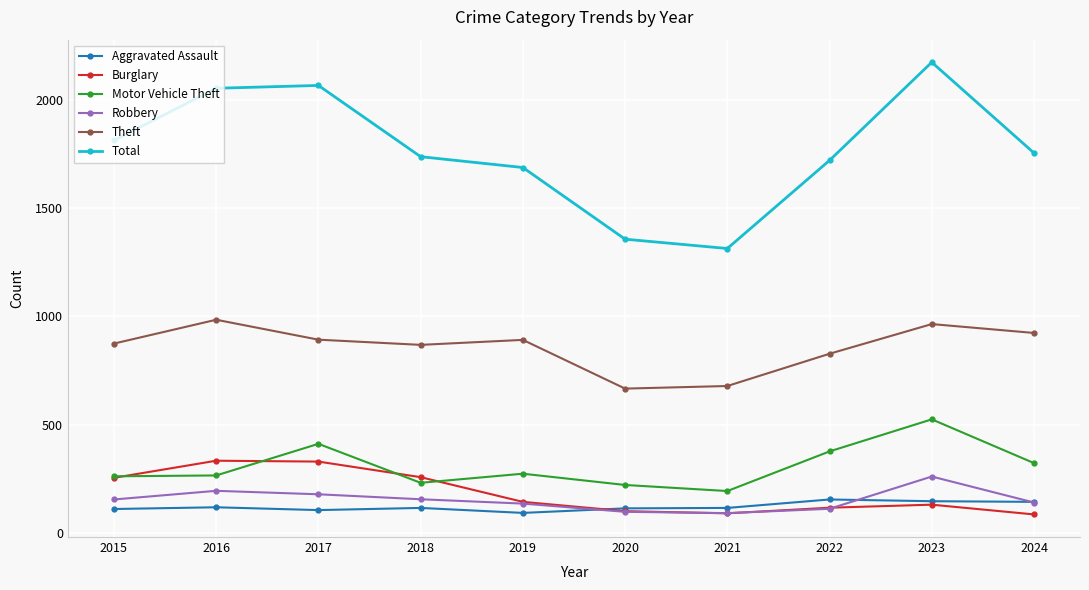

At which category does Motor Vehicle Theft reach its first local peak?

2017